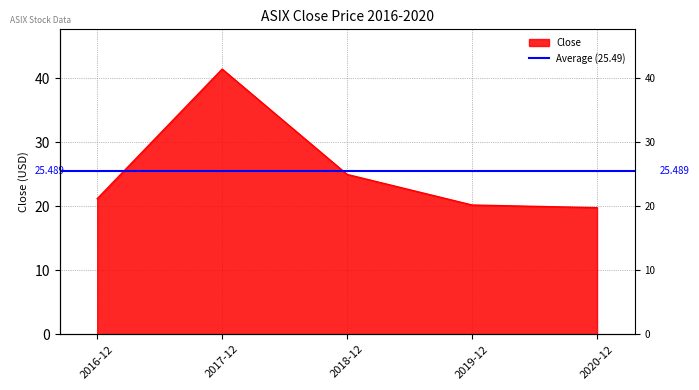

At which category does the data reach its first local peak?

2017-12